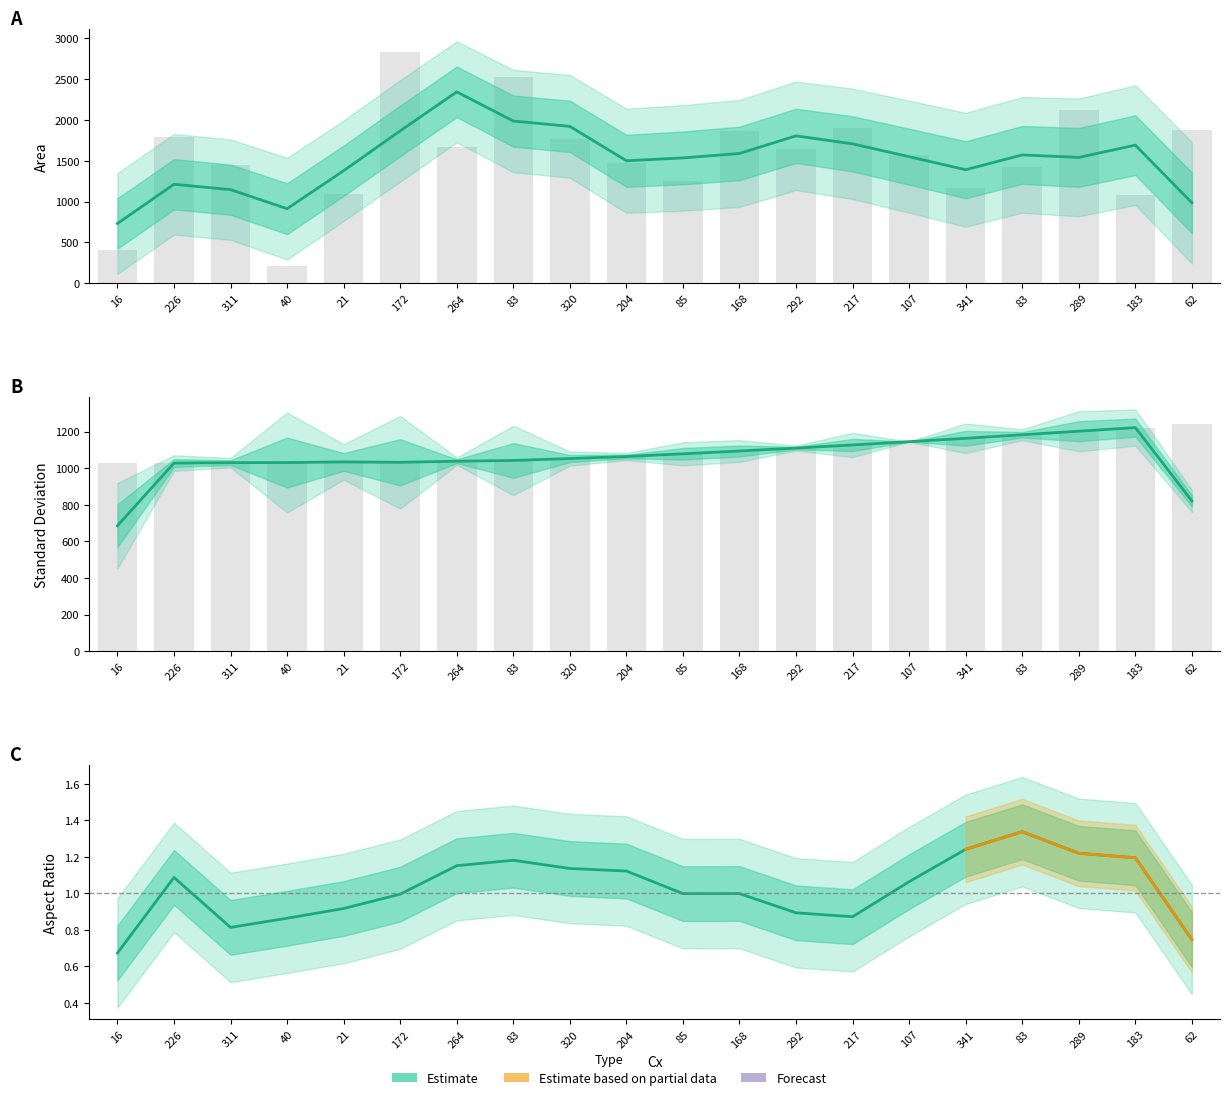

What is the total value across all series at 83?

3567.9